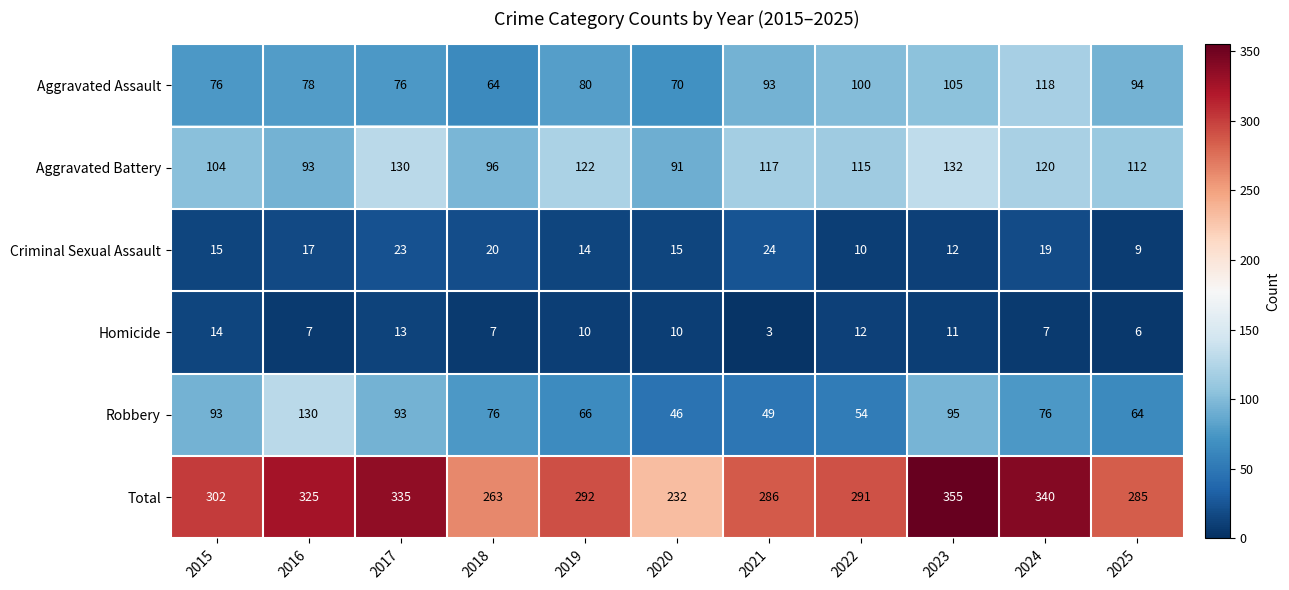

Rank the series at 2016 from highest to lowest value.

Total, Robbery, Aggravated Battery, Aggravated Assault, Criminal Sexual Assault, Homicide